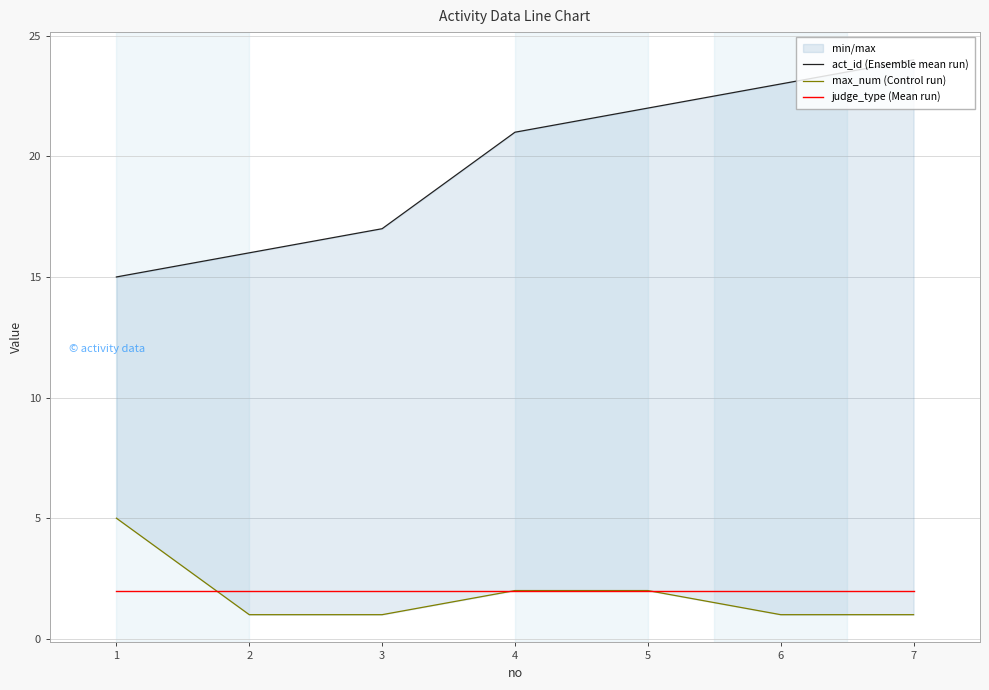

True or false: act_id (Ensemble mean run) and max_num (Control run) intersect in this chart.

False